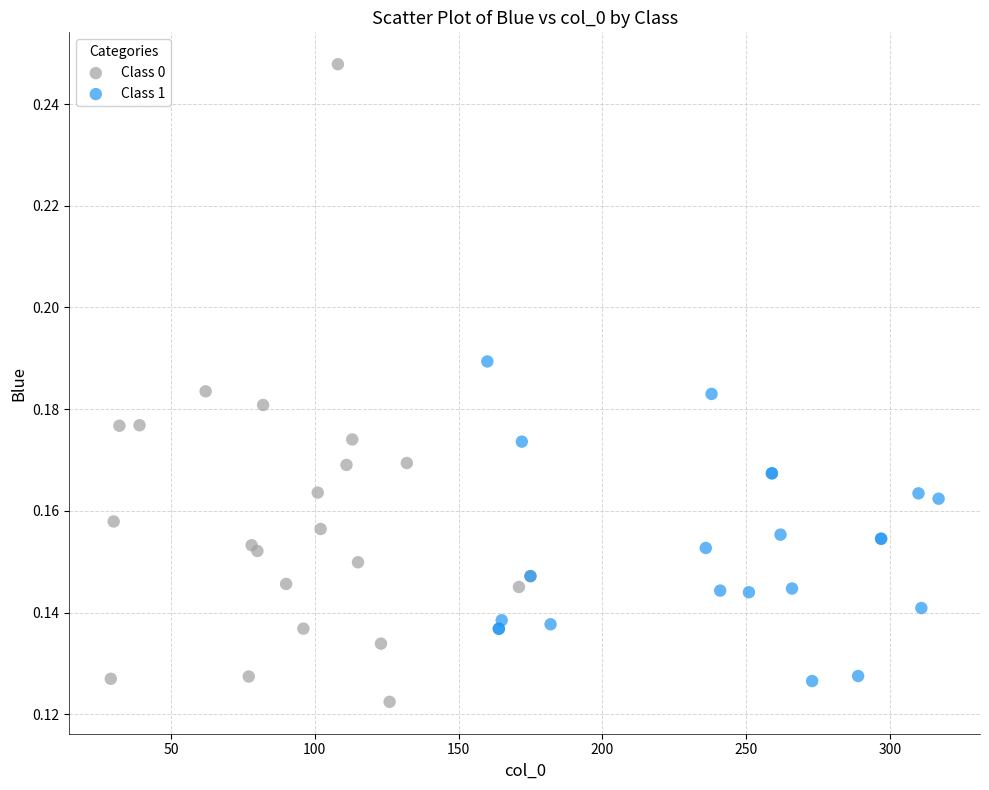

Which series contains the highest Y value?

Class 0